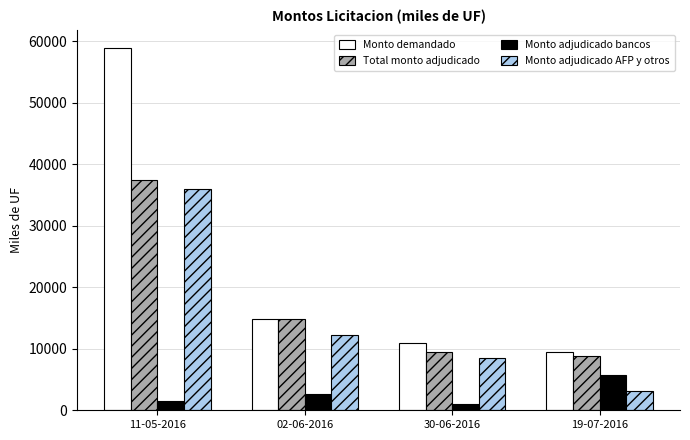

Are the bars horizontal?

No